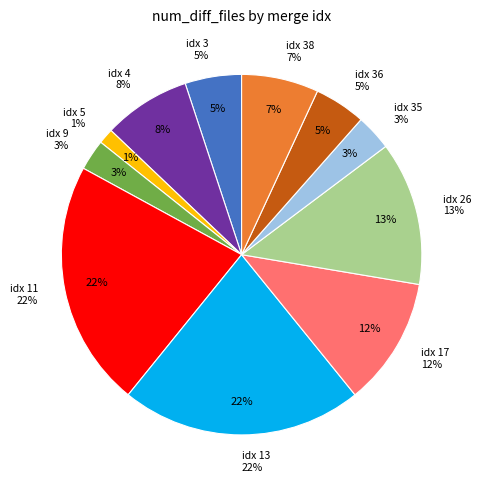

True or false: 26 accounts for 13% of the total.

True